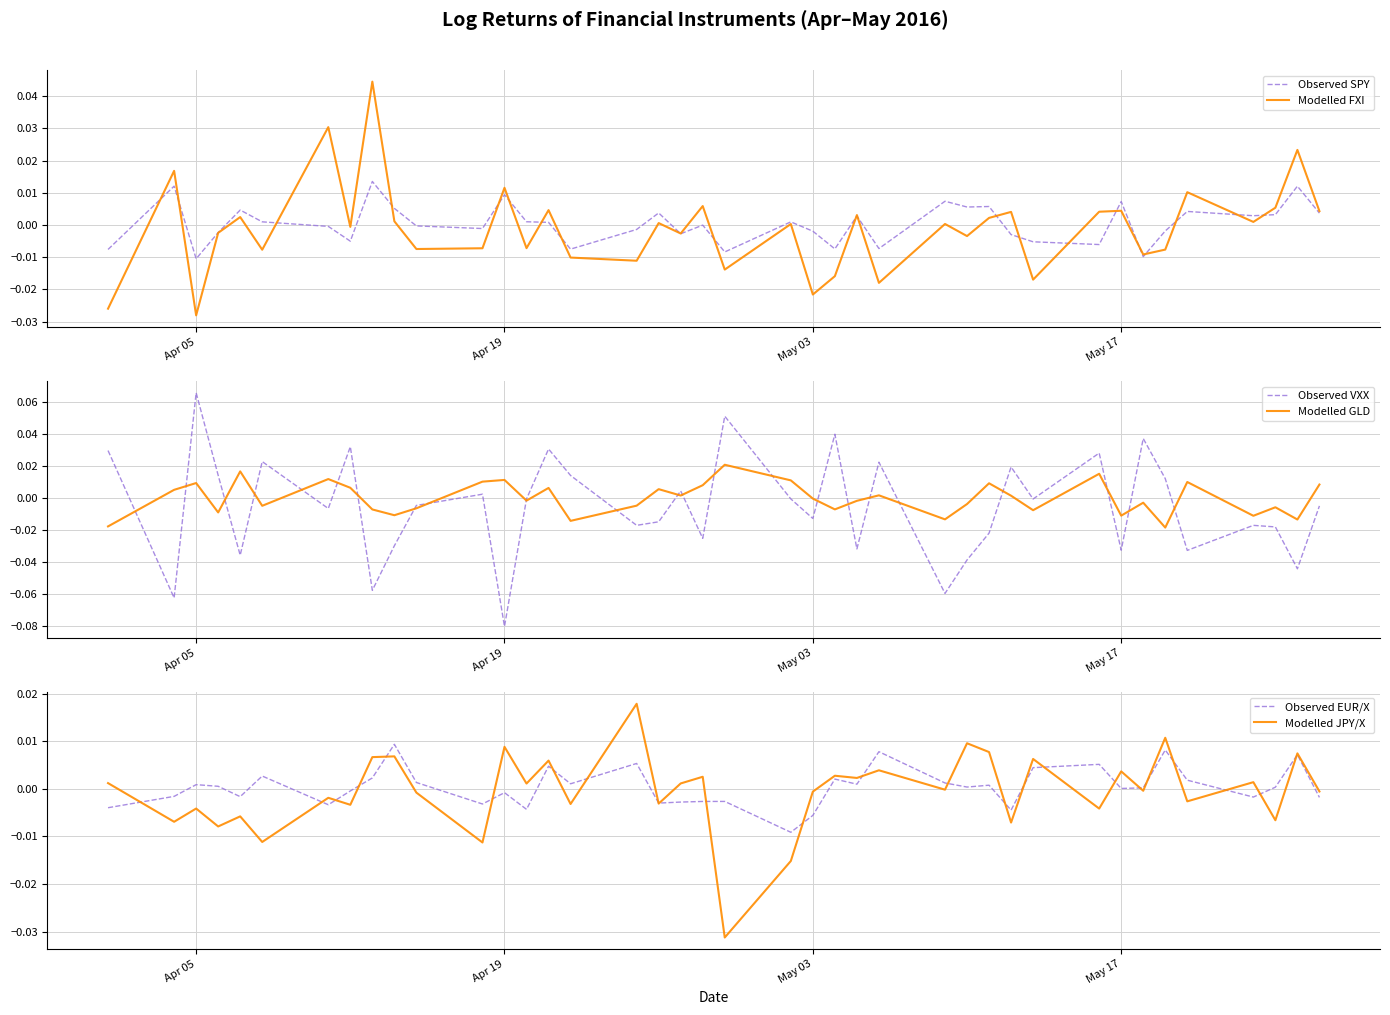

At how many categories does at least one series exceed 0?

39